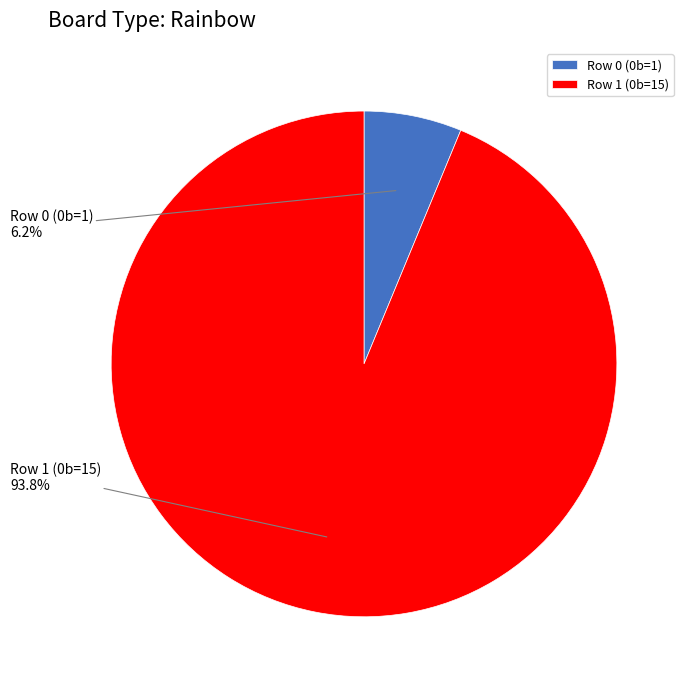

Count the number of slices in the pie.

2